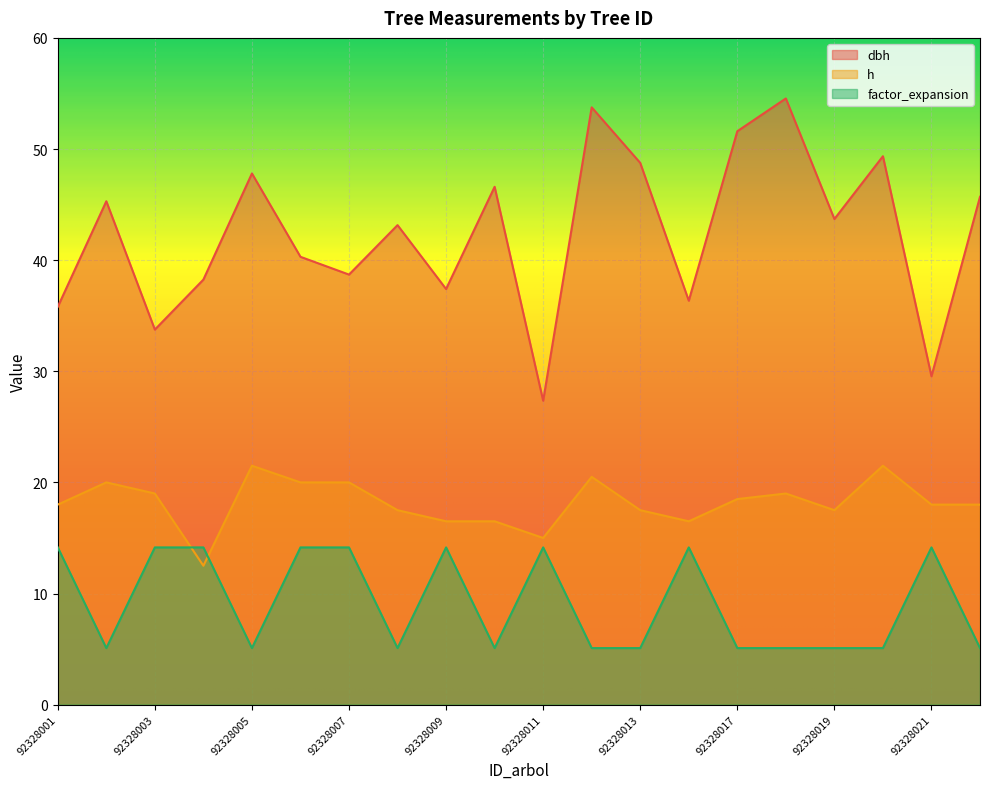

What is the minimum value shown in the chart?

5.1